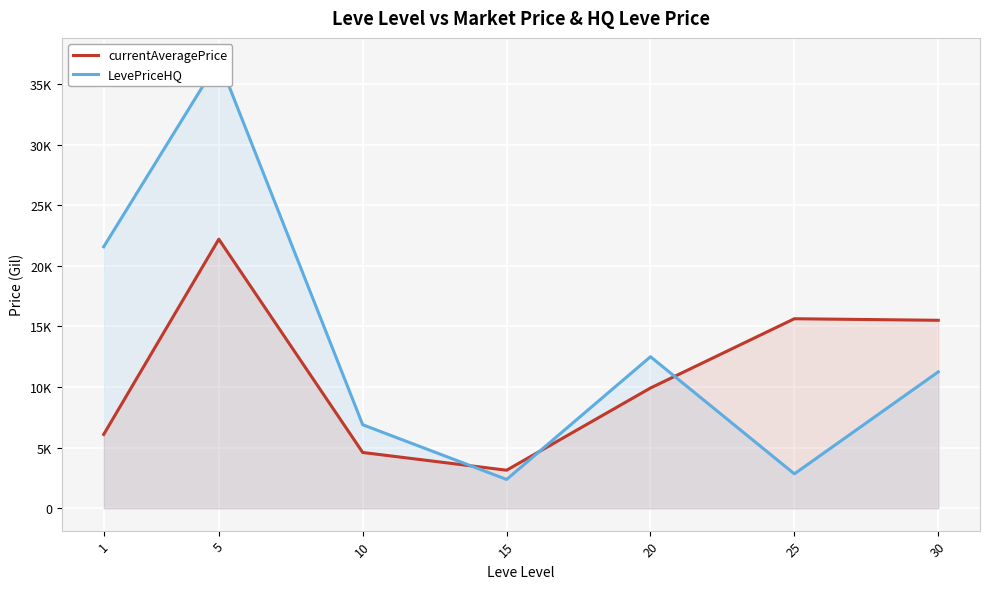

Where is currentAveragePrice nearest to the value 12665?

20